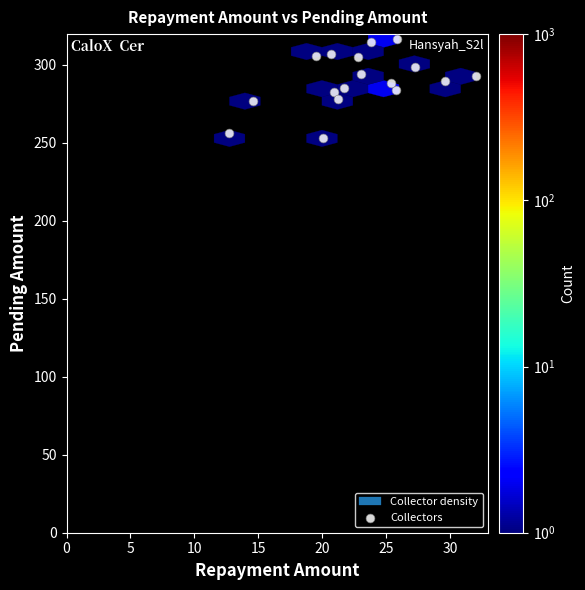

What is the range of Y values (max minus min)?

63.7